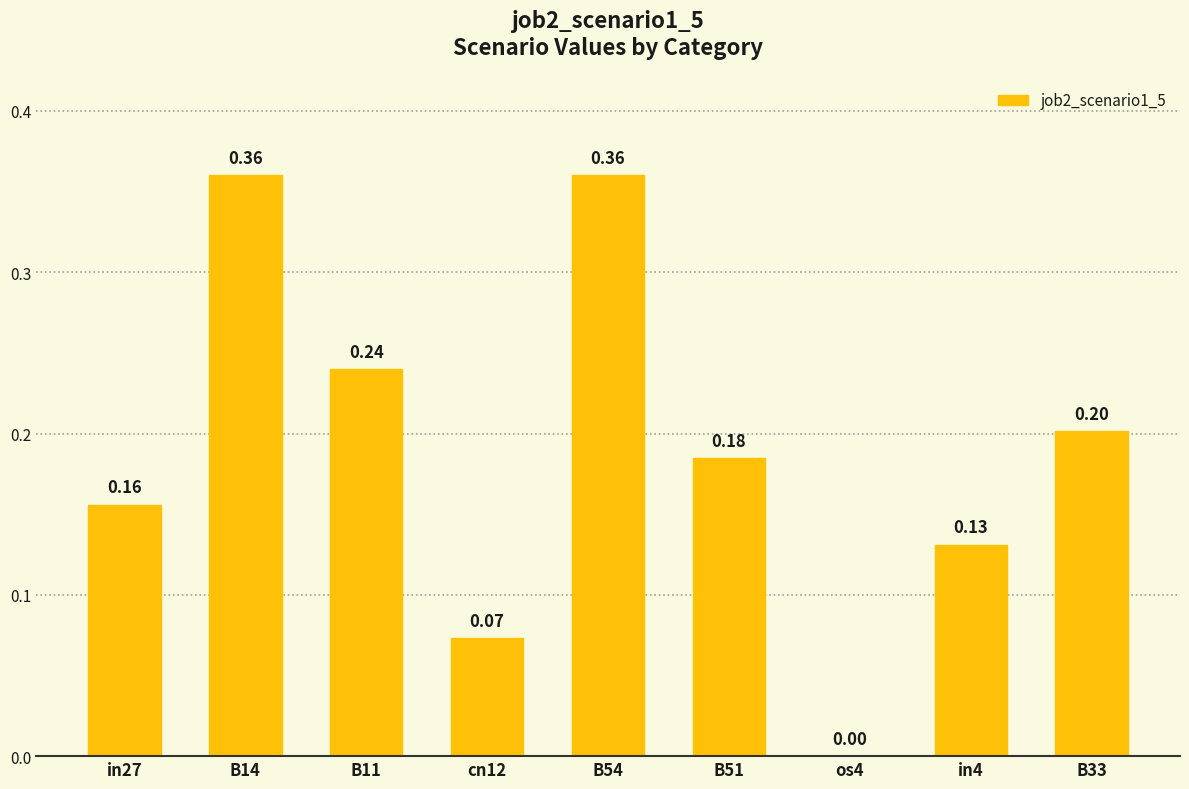

Which has a higher value, os4 or cn12?

cn12